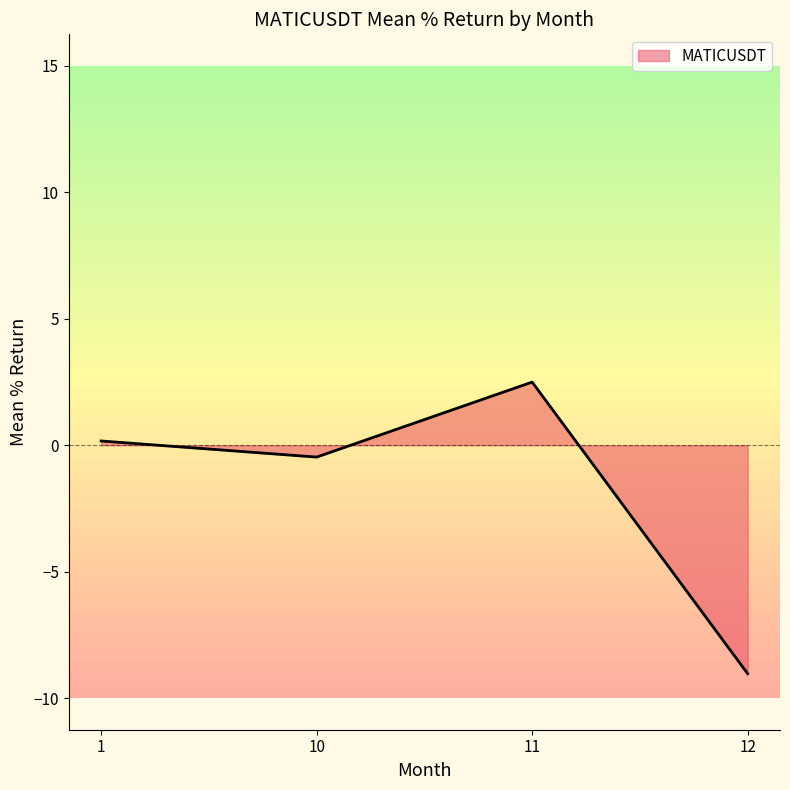

List the labels in order of value, largest first.

11, 1, 10, 12